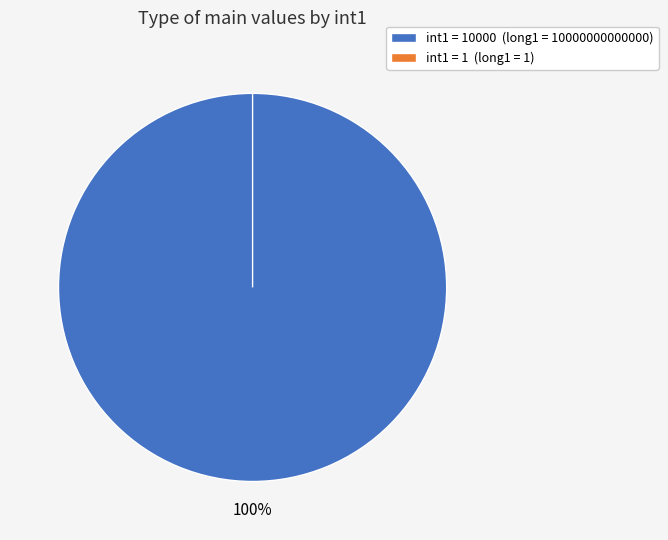

Which slice represents more than half of the pie?

int1=10000 (long1=10000000000000)